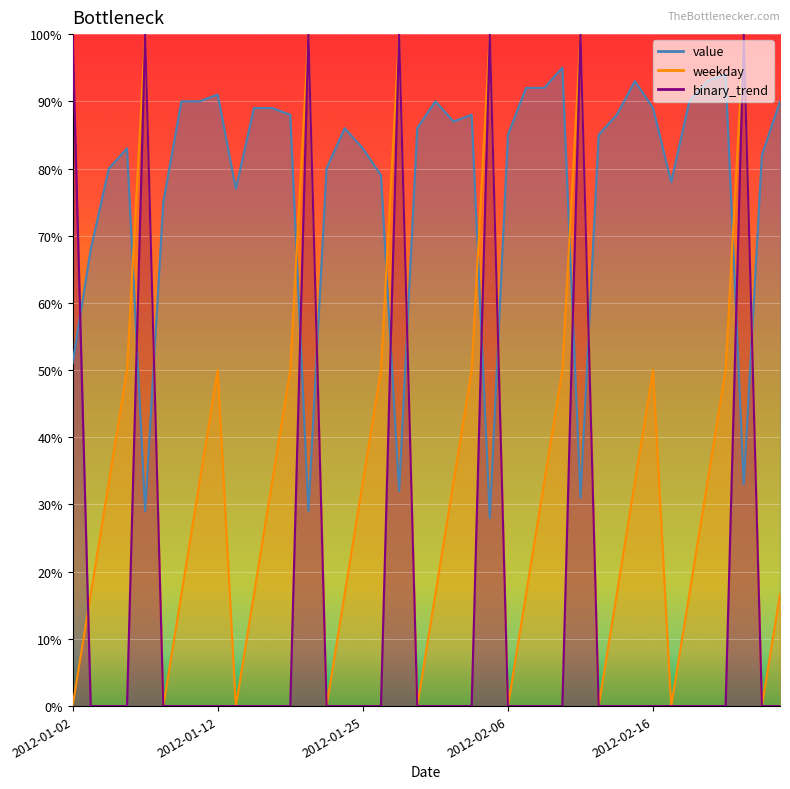

Which series ends up on top after the final intersection of weekday and value?

value